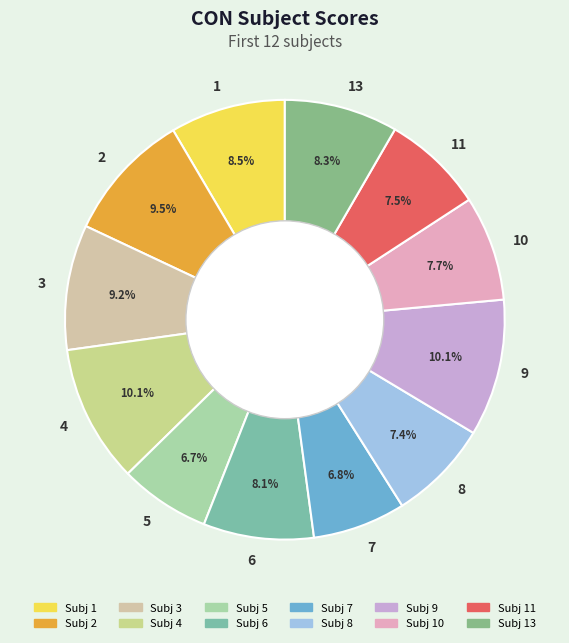

Between 4 and 1, which is larger?

4